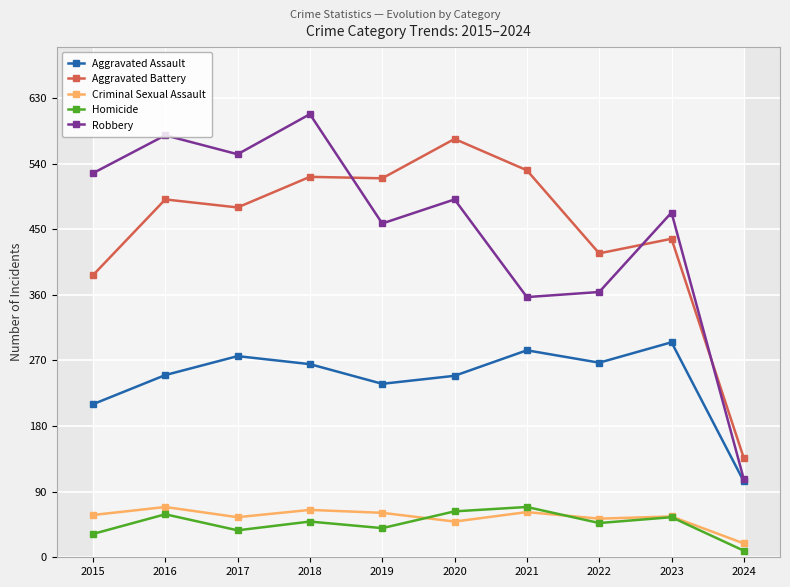

Is this an area chart (filled region under the line)?

No